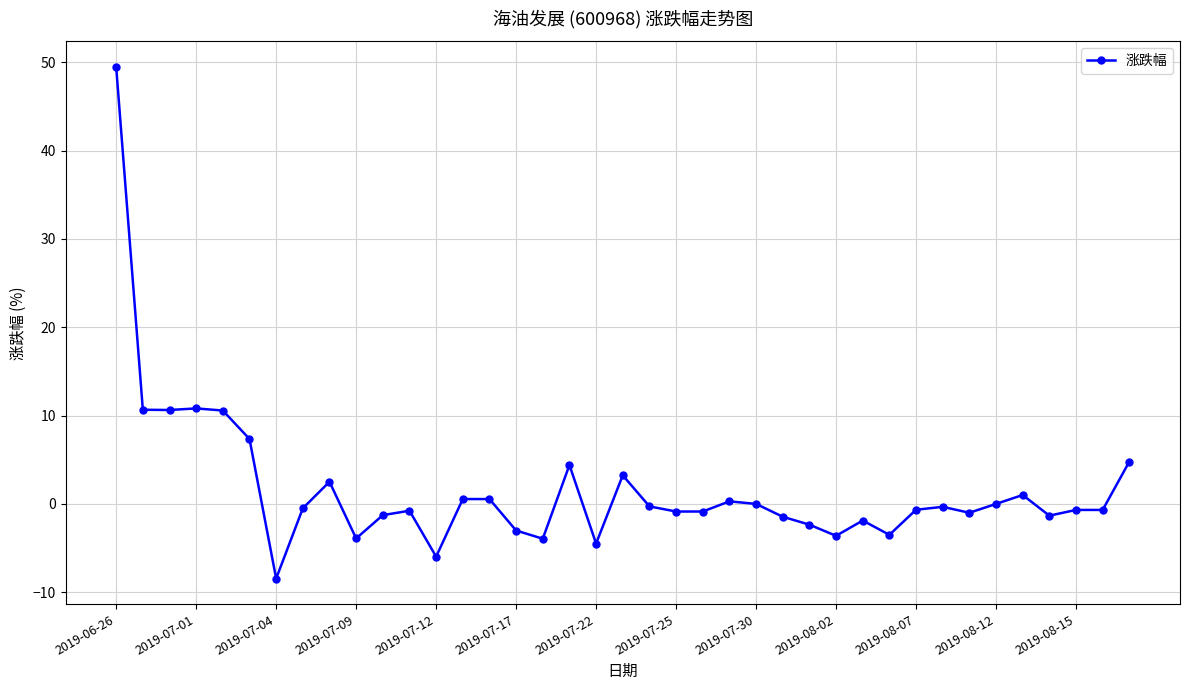

What is the difference between the maximum and minimum values?

57.9